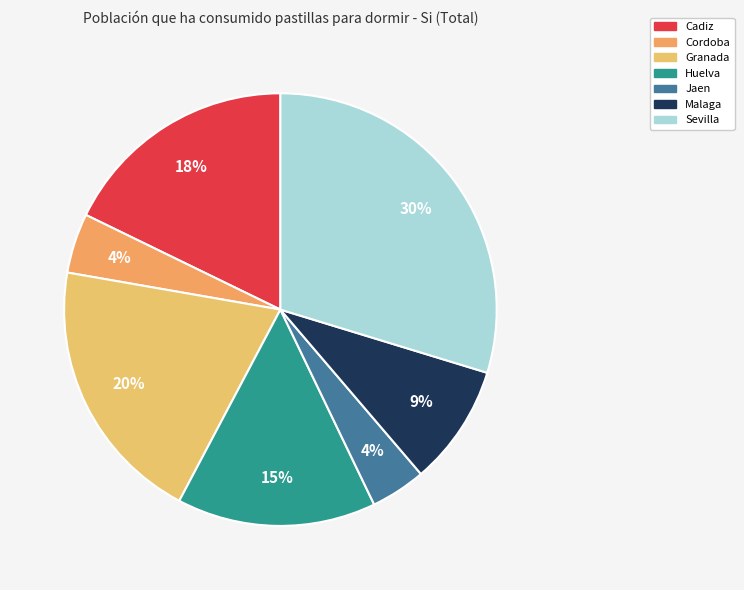

What percentage is the Huelva slice, to the nearest percent?

15%